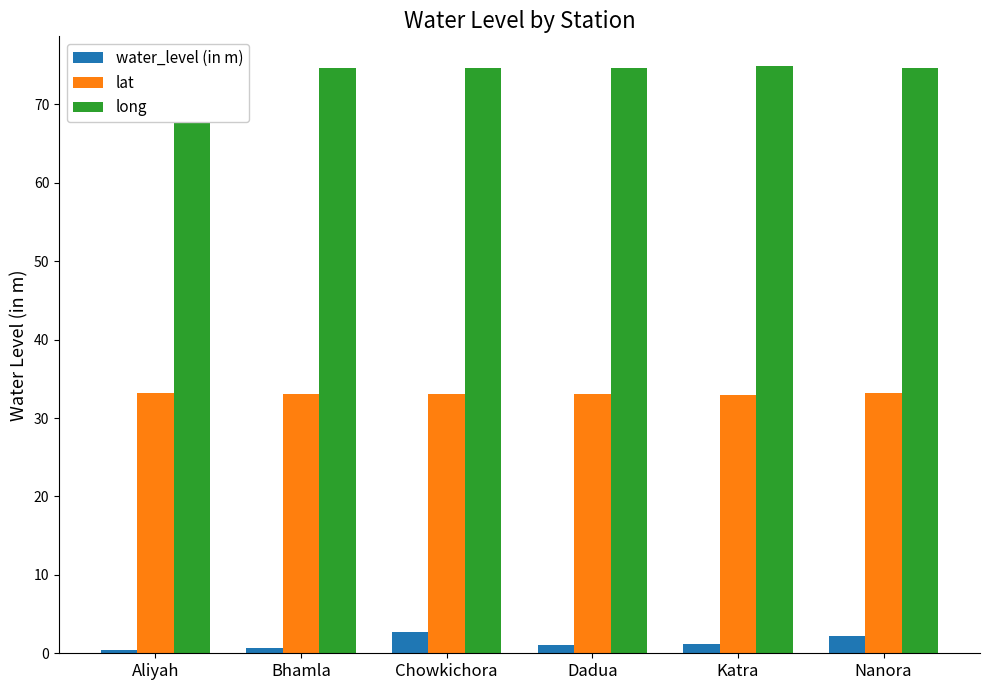

The value of lat at Katra is 33.0. True or false?

True